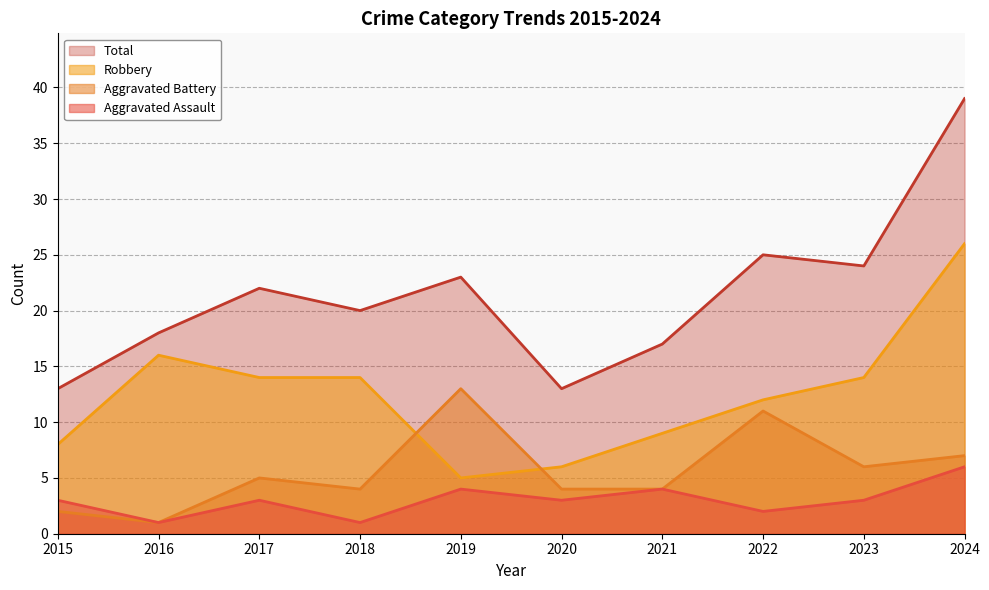

Which category has the lowest value in the Aggravated Battery series?

2016